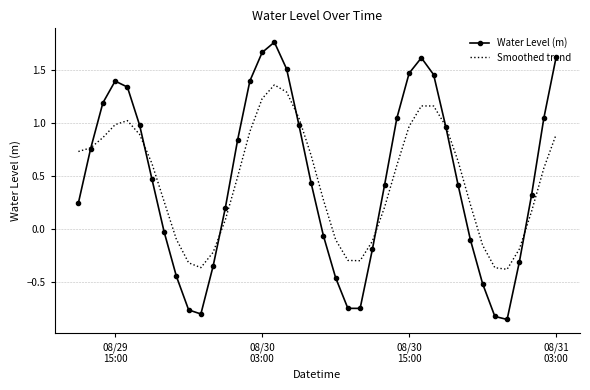

Which series has the widest spread of values?

Water Level (m)